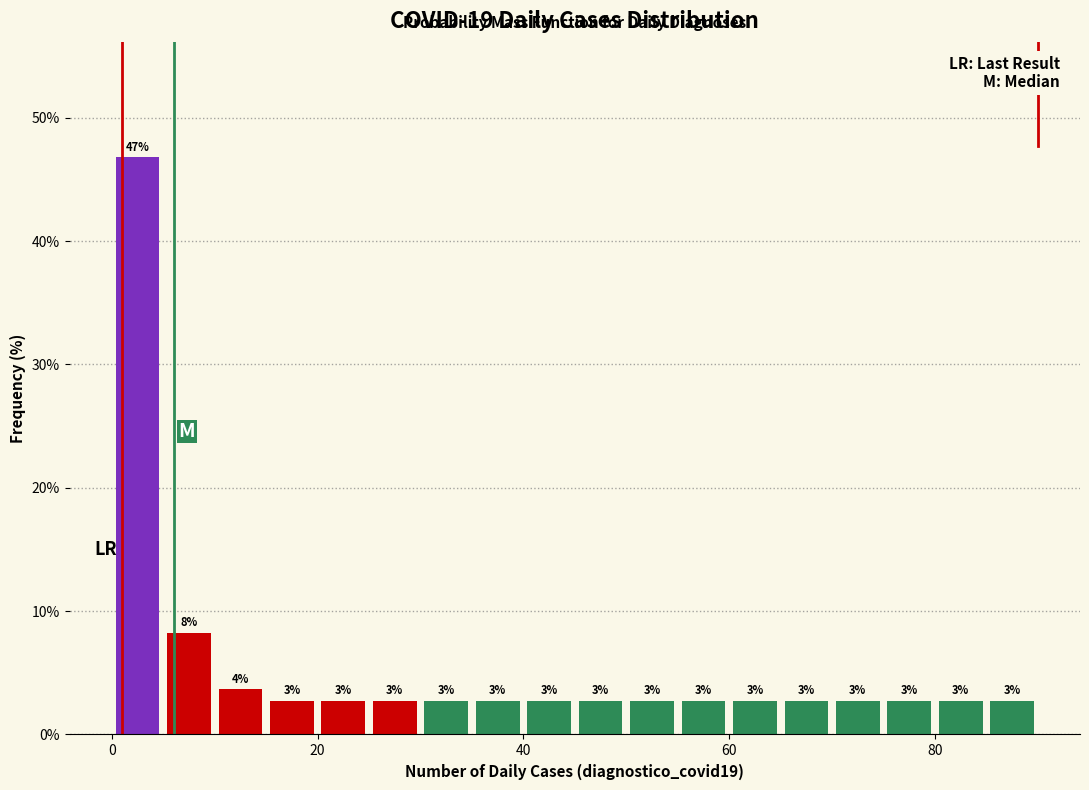

Around what value on the x-axis is the tallest bar? Give the approximate position of its centre, as read against the axis.

2